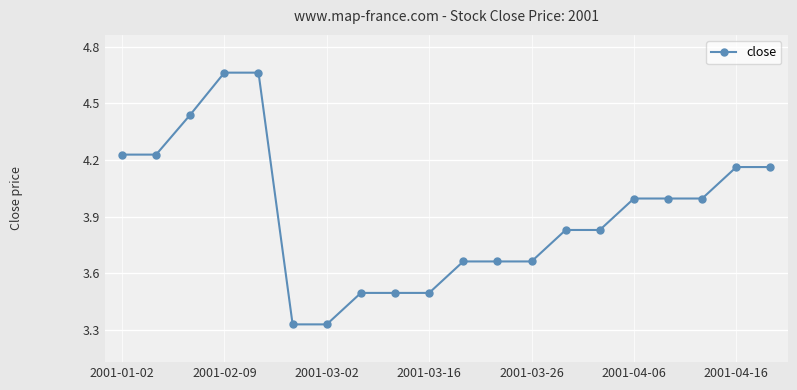

What is the sum of all values?

78.3